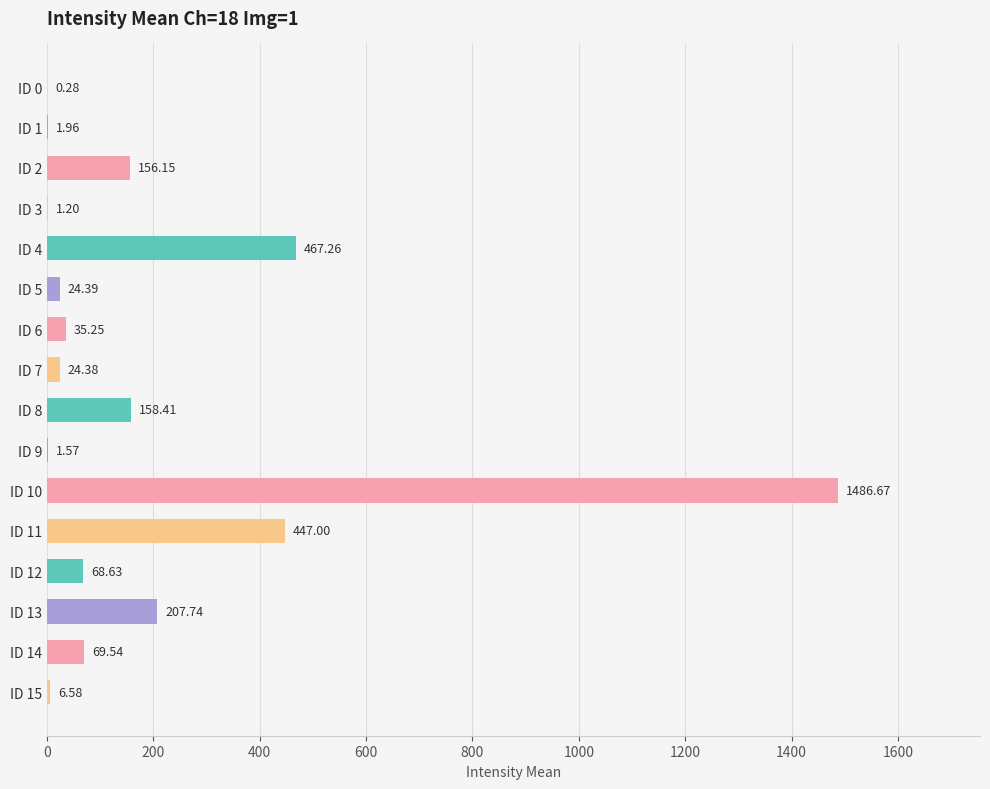

Are the bars horizontal?

Yes